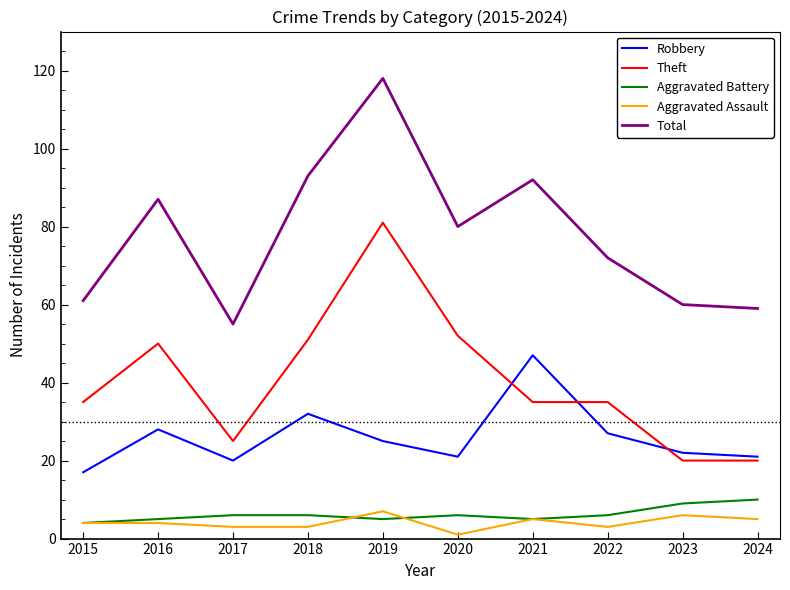

What is the maximum value shown in the chart?

118